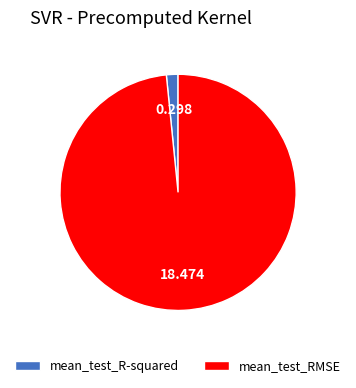

Count the number of slices in the pie.

2